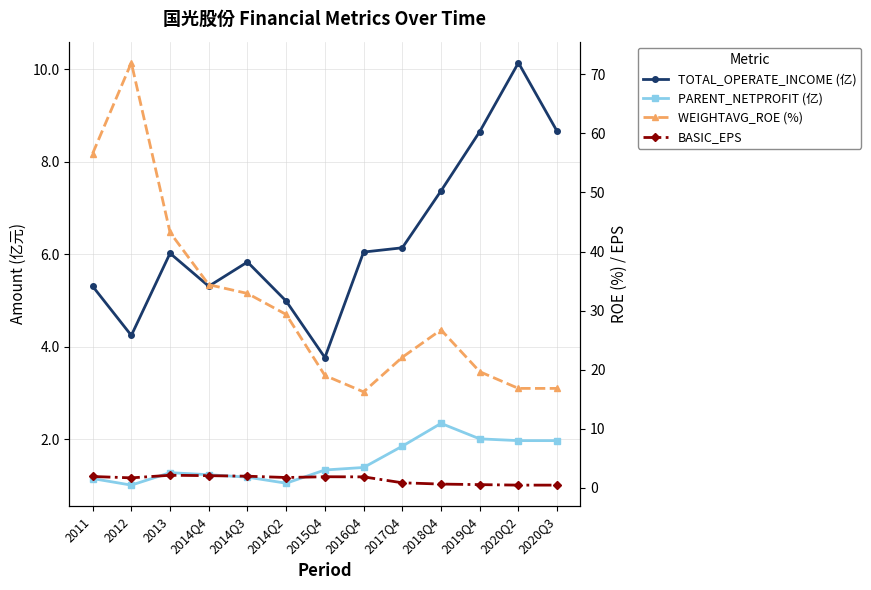

At which label is BASIC_EPS closest to 1?

2017Q4